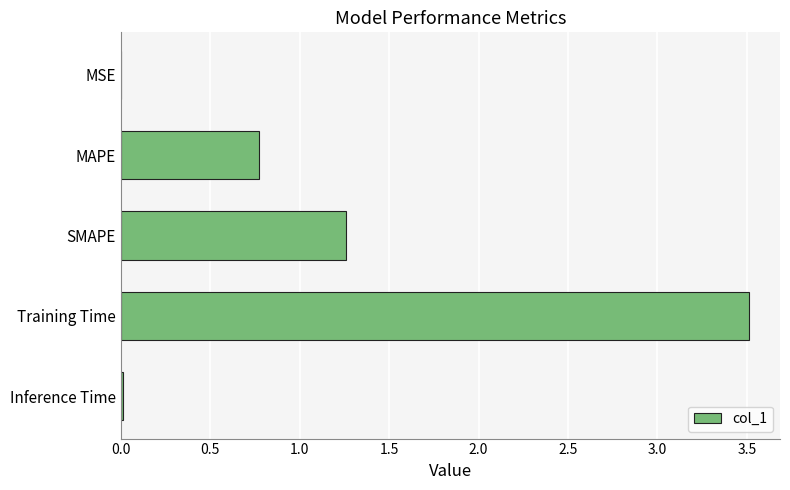

Which category has the highest value across all series?

Training Time